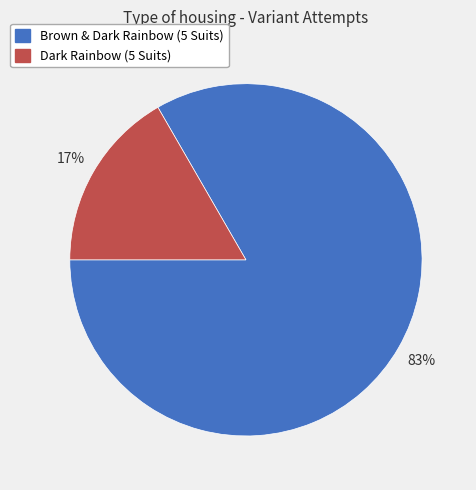

True or false: Dark Rainbow (5 Suits) accounts for 6% of the total.

False